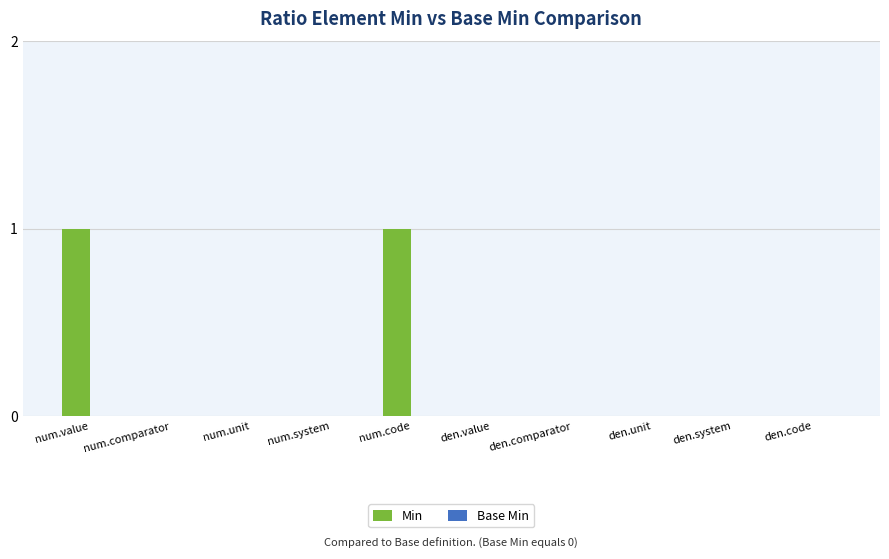

Is it true that the value at den.code is 0?

True